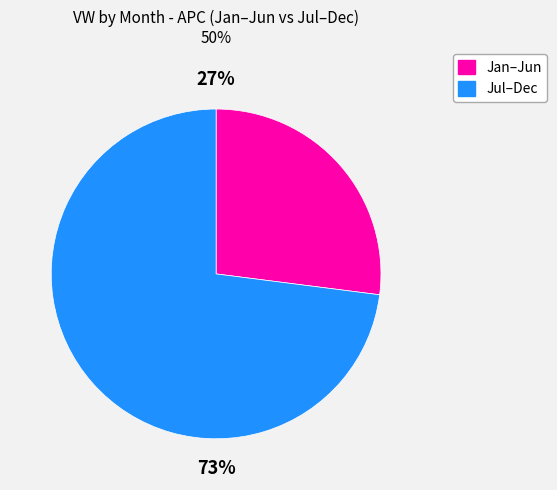

How many slices are in this pie chart?

2